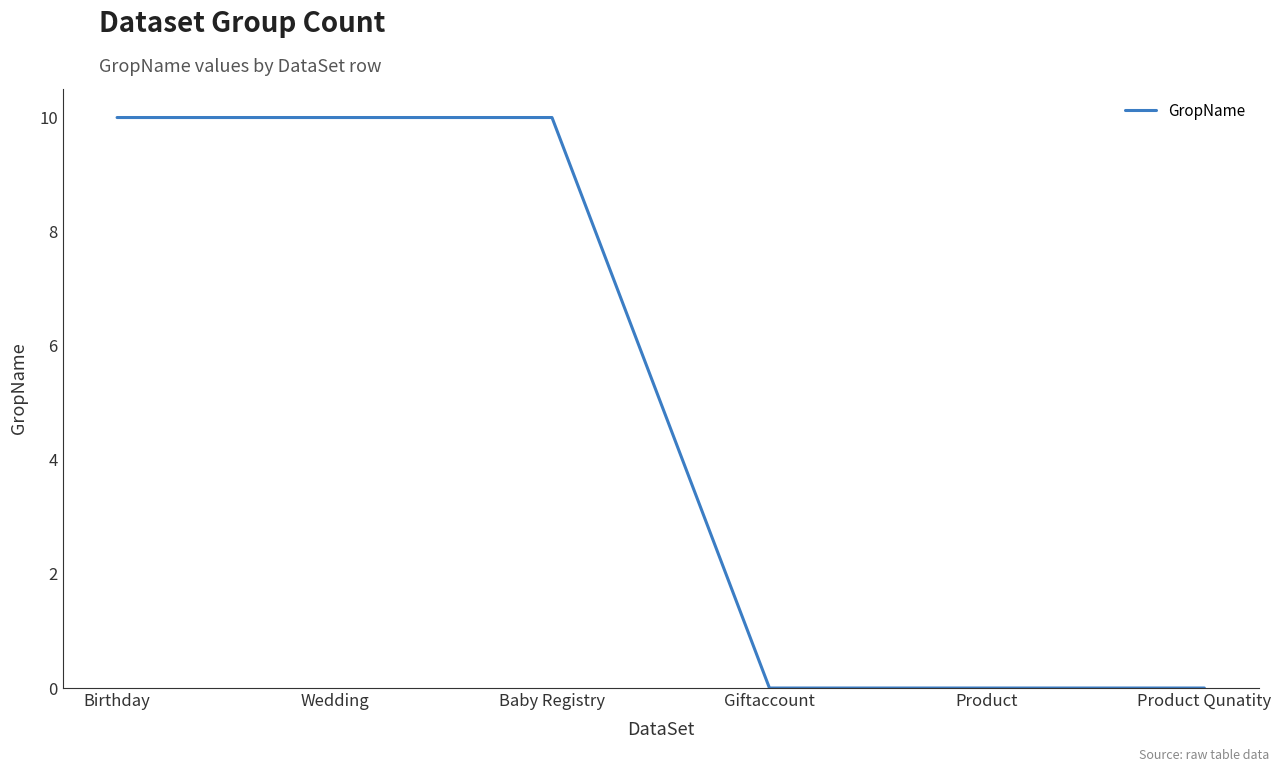

True or false: the data shows 4 at Wedding.

False